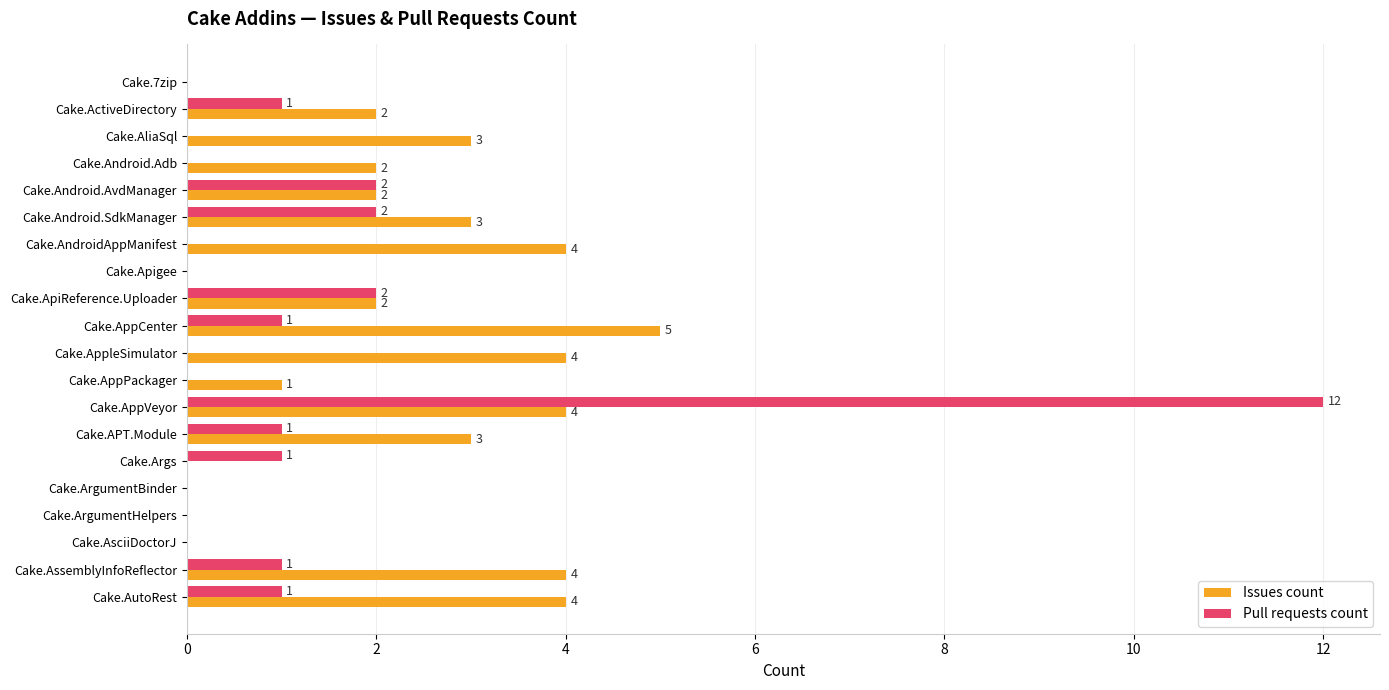

Is it true that Issues count equals 1 at Cake.AppPackager?

True